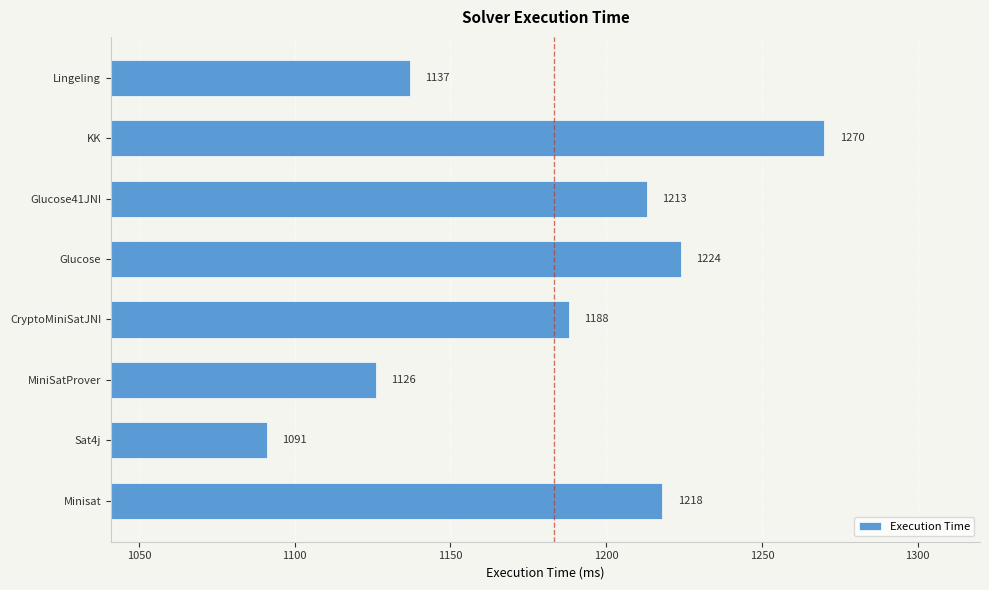

What value does the data have at Minisat, to the nearest 50?

1200